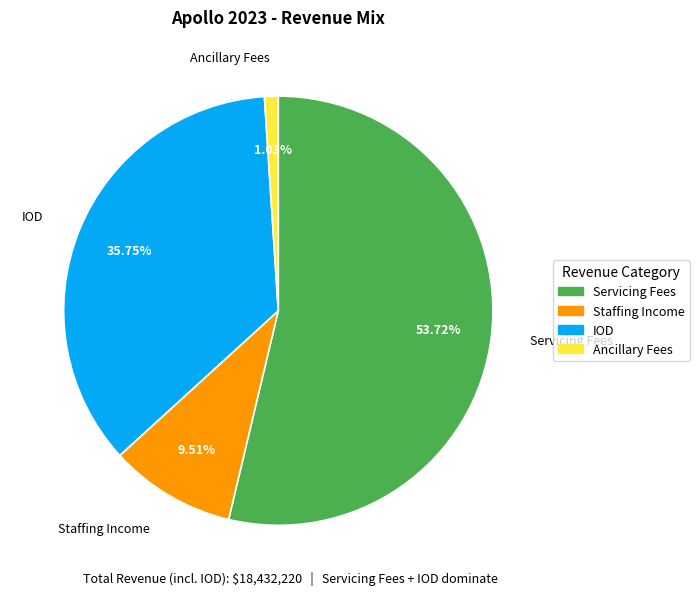

Is there a majority slice in this chart?

Yes